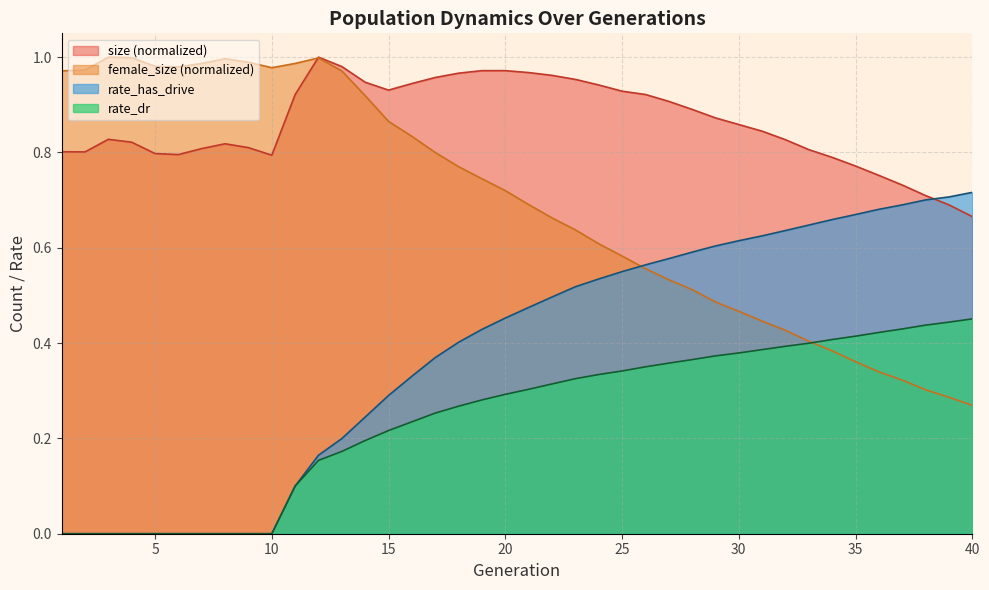

At which label does female_size reach its peak?

3